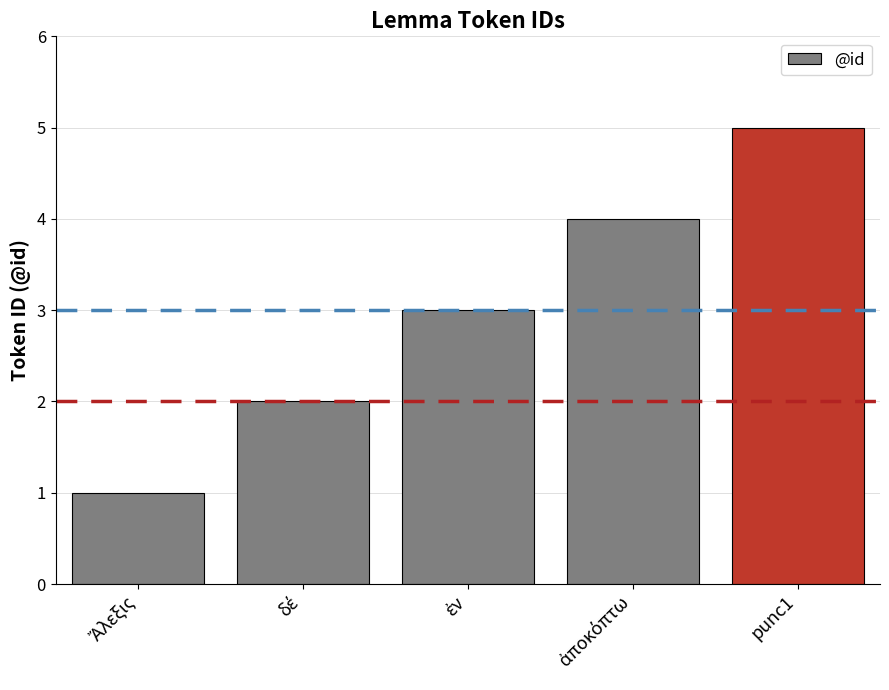

What is the sum of all values?

15